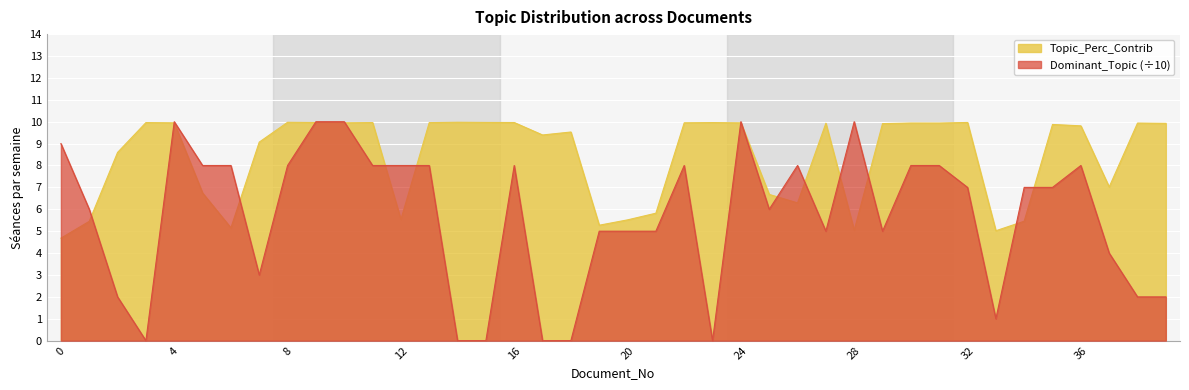

True or false: Dominant_Topic has a value of 1.5 at 0.

False